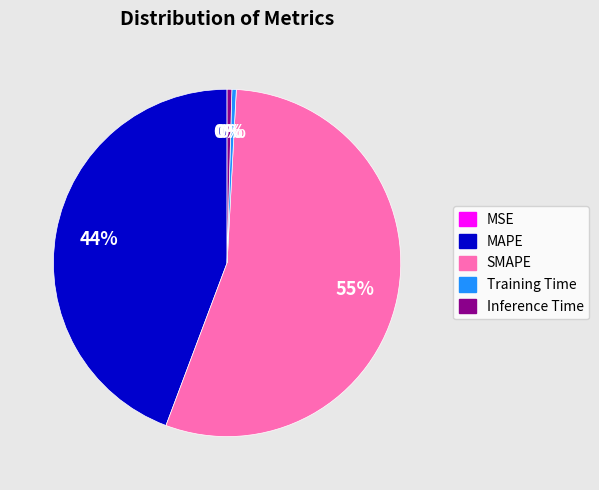

The Inference Time slice represents 0% of the pie. True or false?

True